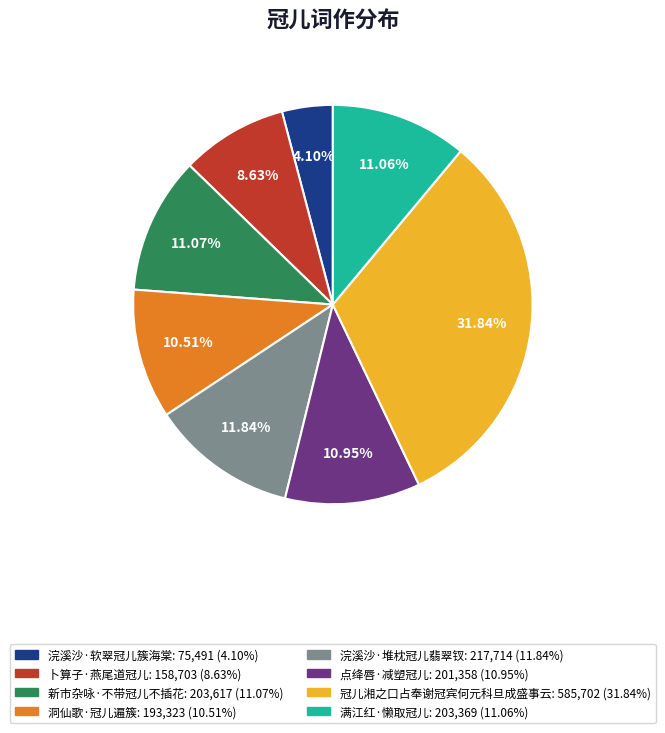

What percentage is the 浣溪沙·堆枕冠儿翡翠钗 slice, to the nearest percent?

12%